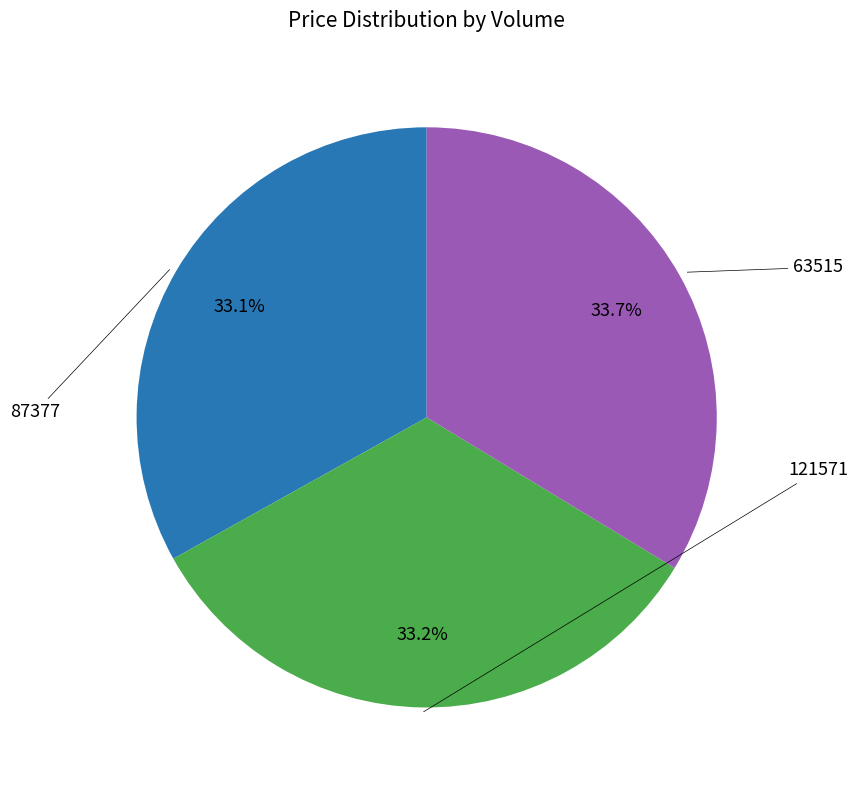

Which has a higher value, 63515 or 121571?

63515